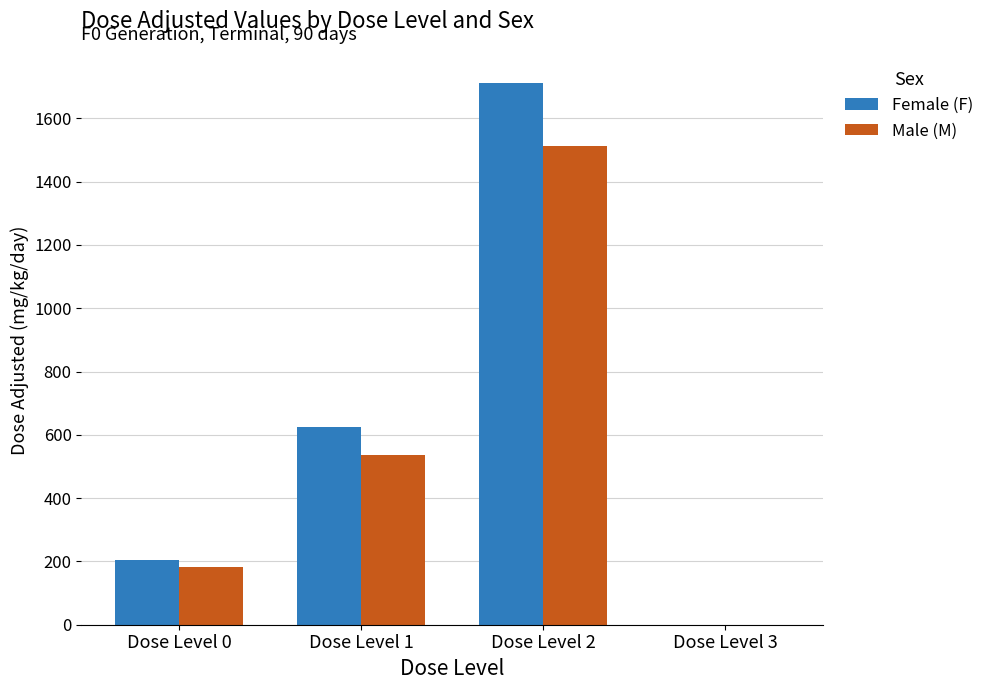

True or false: Male (M) has a value of -753 at Dose Level 3.

False